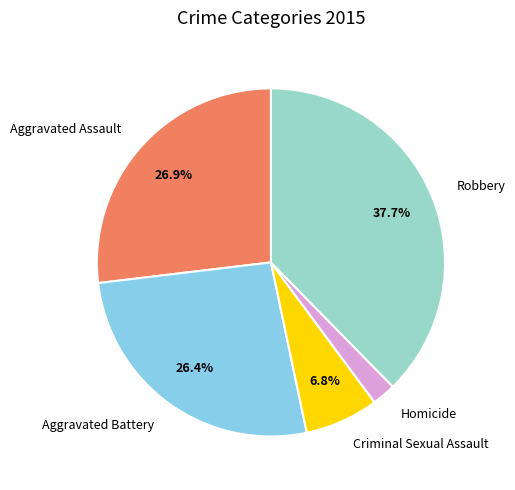

Which category has the biggest portion of the pie?

Robbery